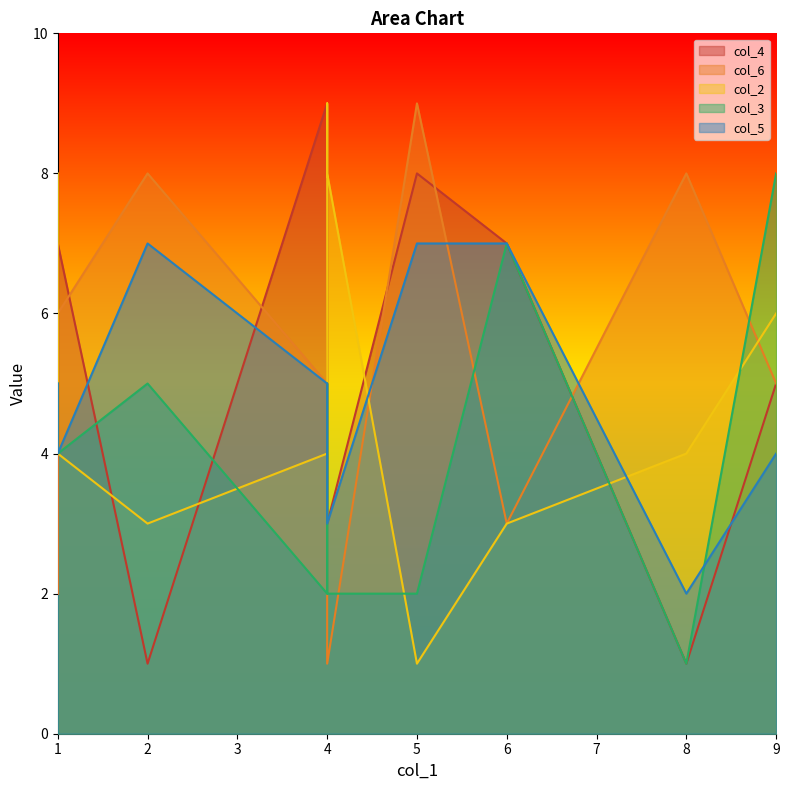

Rank the series by their maximum value, from lowest to highest.

col_5, col_3, col_4, col_6, col_2